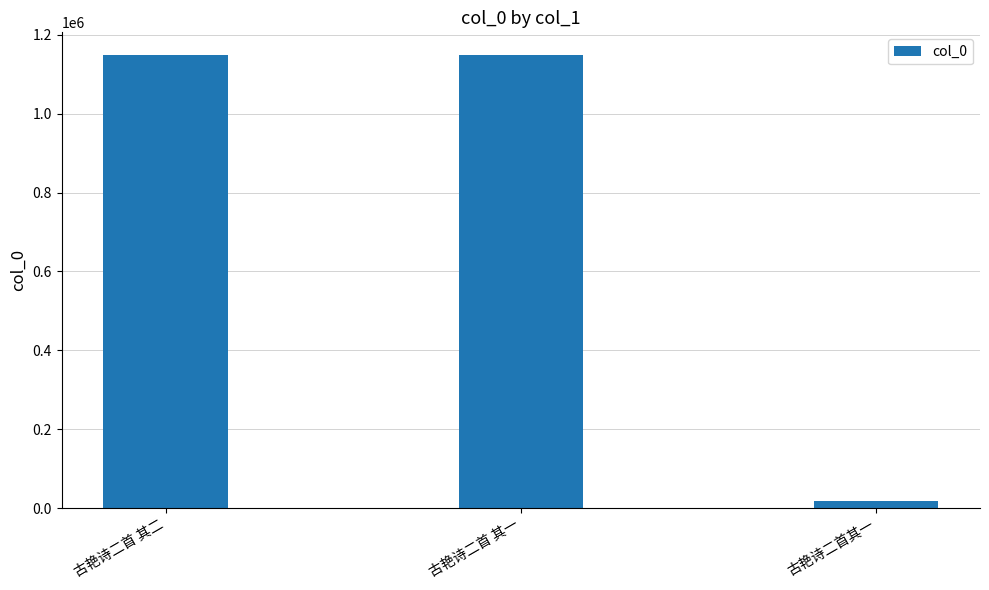

What is the label of the 1st bar from the left?

古艳诗二首 其二